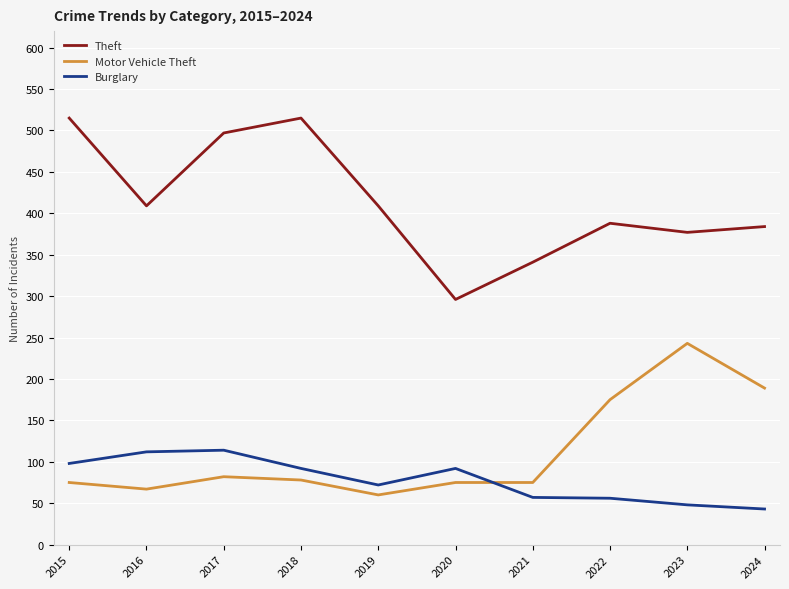

What is the difference between the second highest and minimum values in the Burglary series?

69